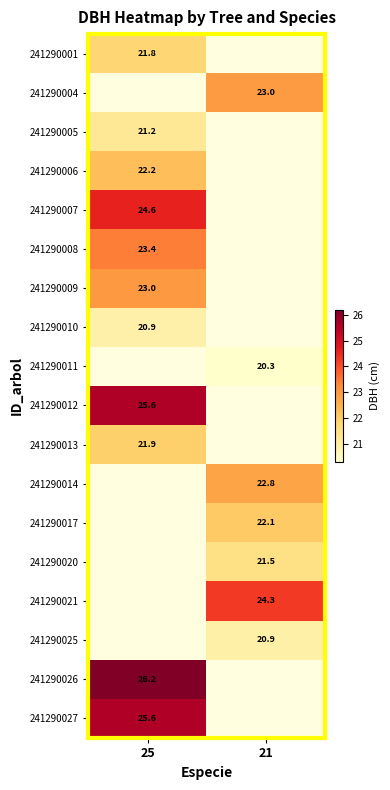

The 241290013 series shows 29.6 at 25. True or false?

False